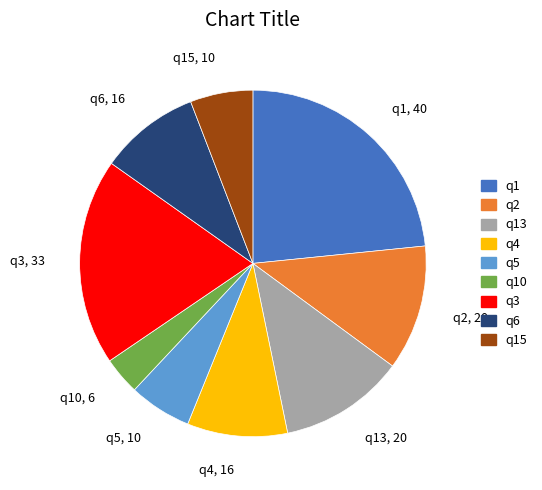

Which has a higher value, q3 or q2?

q3